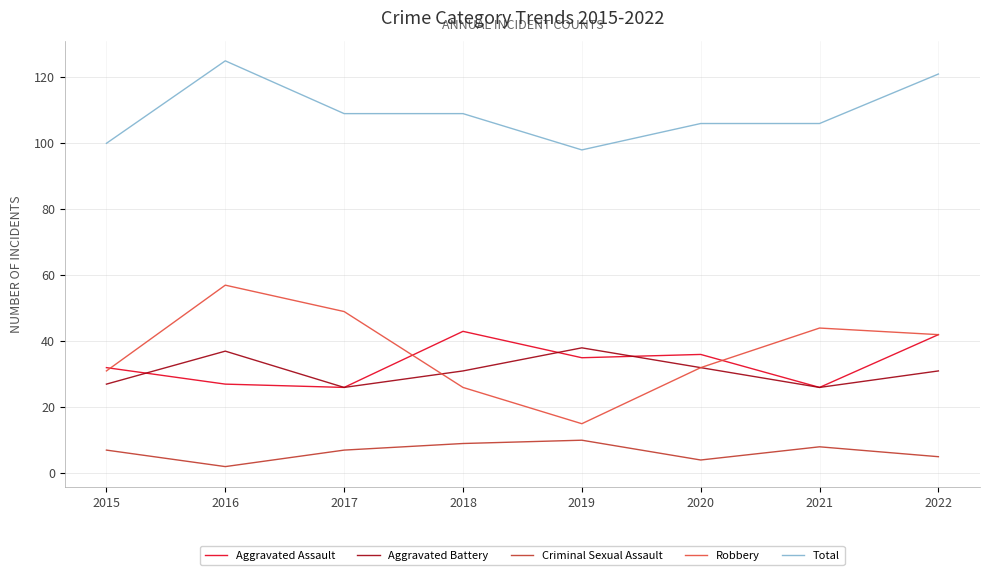

True or false: Robbery and Total intersect in this chart.

False